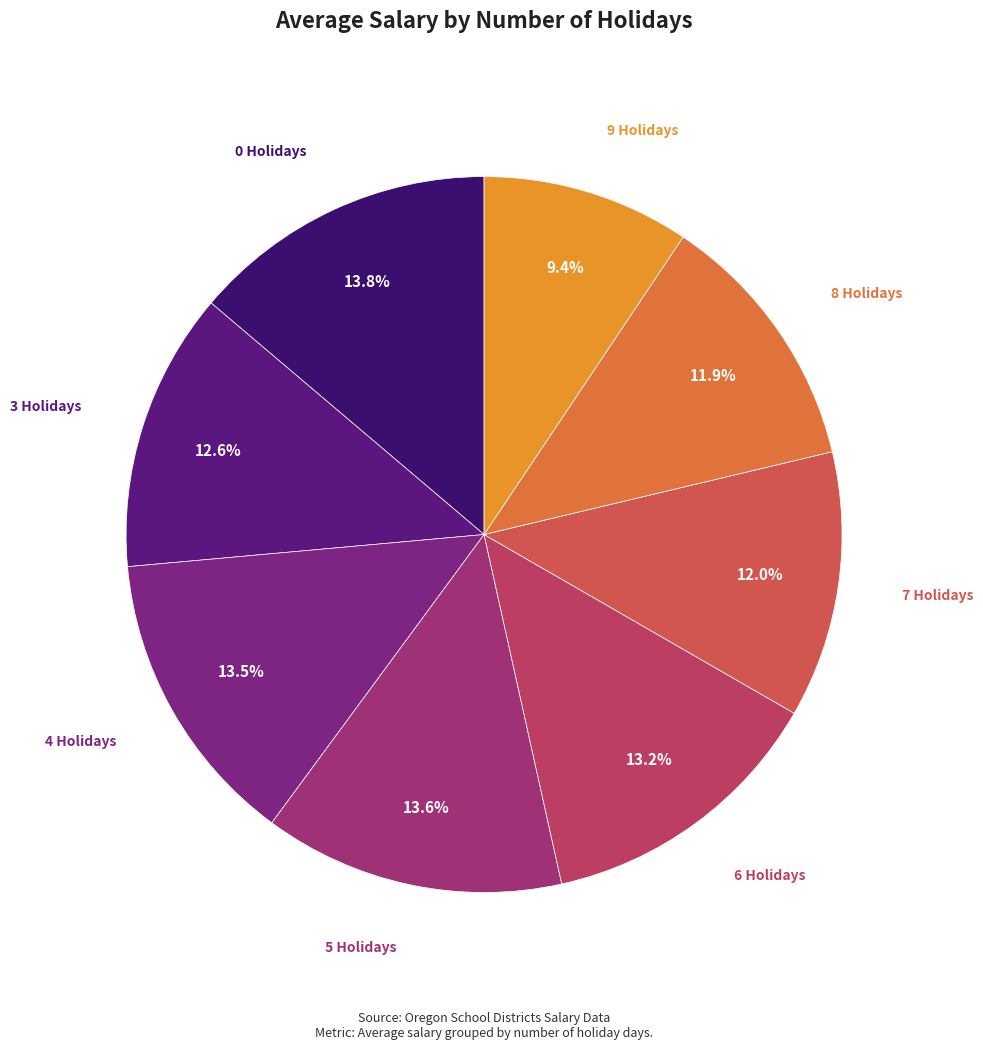

How many slices are in this pie chart?

8